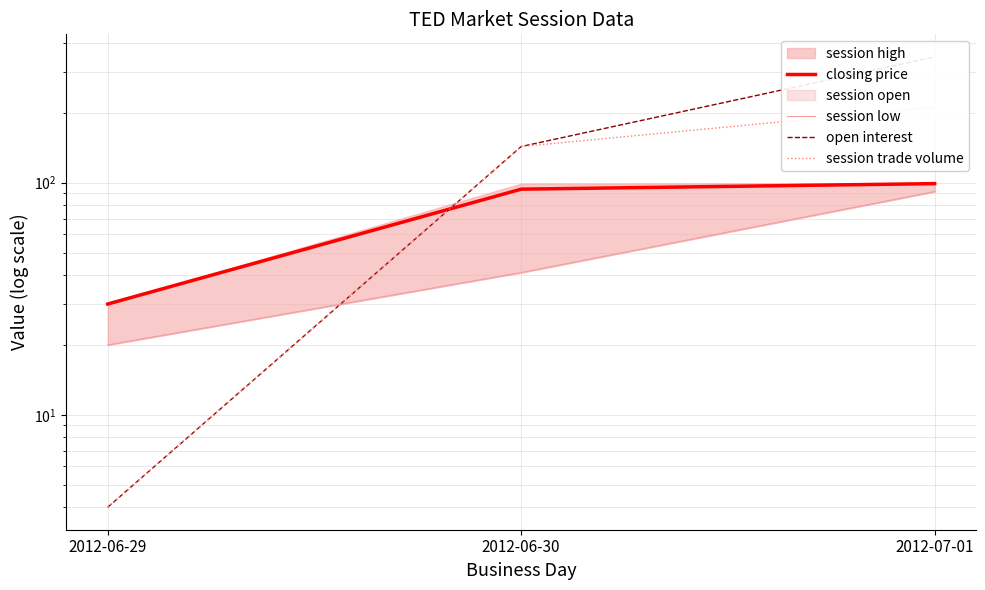

Is this an area chart (filled region under the line)?

No